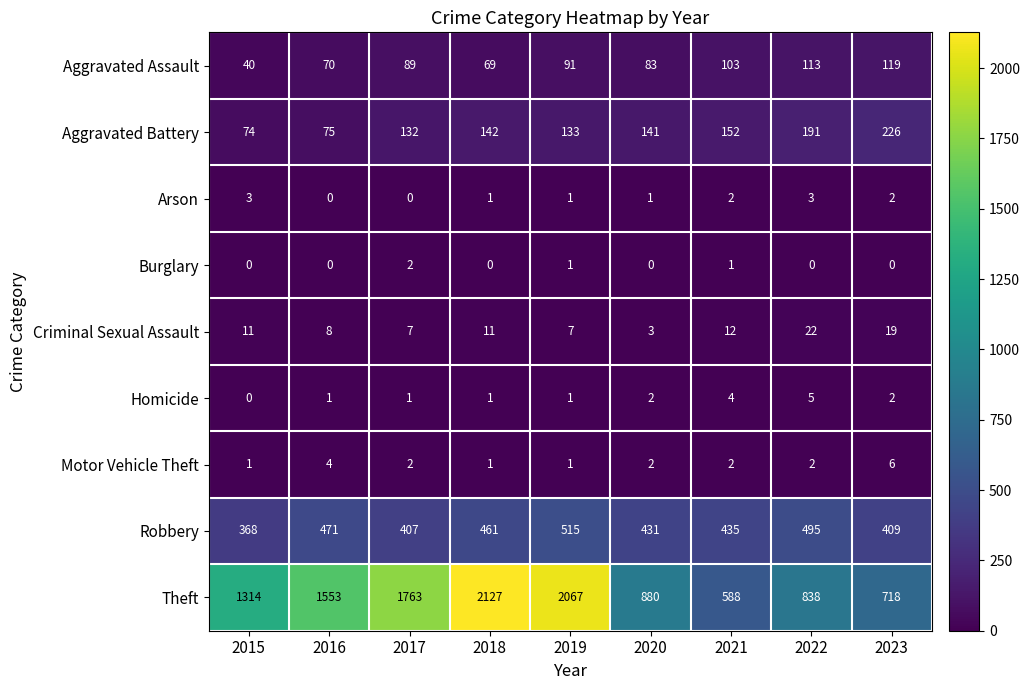

Rank the series by their maximum value, from lowest to highest.

Burglary, Arson, Homicide, Motor Vehicle Theft, Criminal Sexual Assault, Aggravated Assault, Aggravated Battery, Robbery, Theft